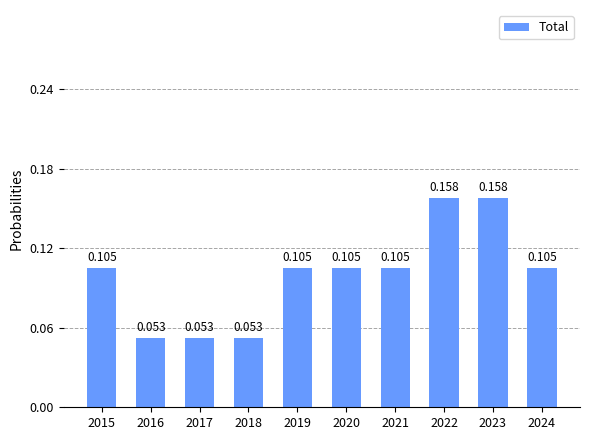

Rank the categories by value from lowest to highest.

2016, 2017, 2018, 2015, 2019, 2020, 2021, 2024, 2022, 2023